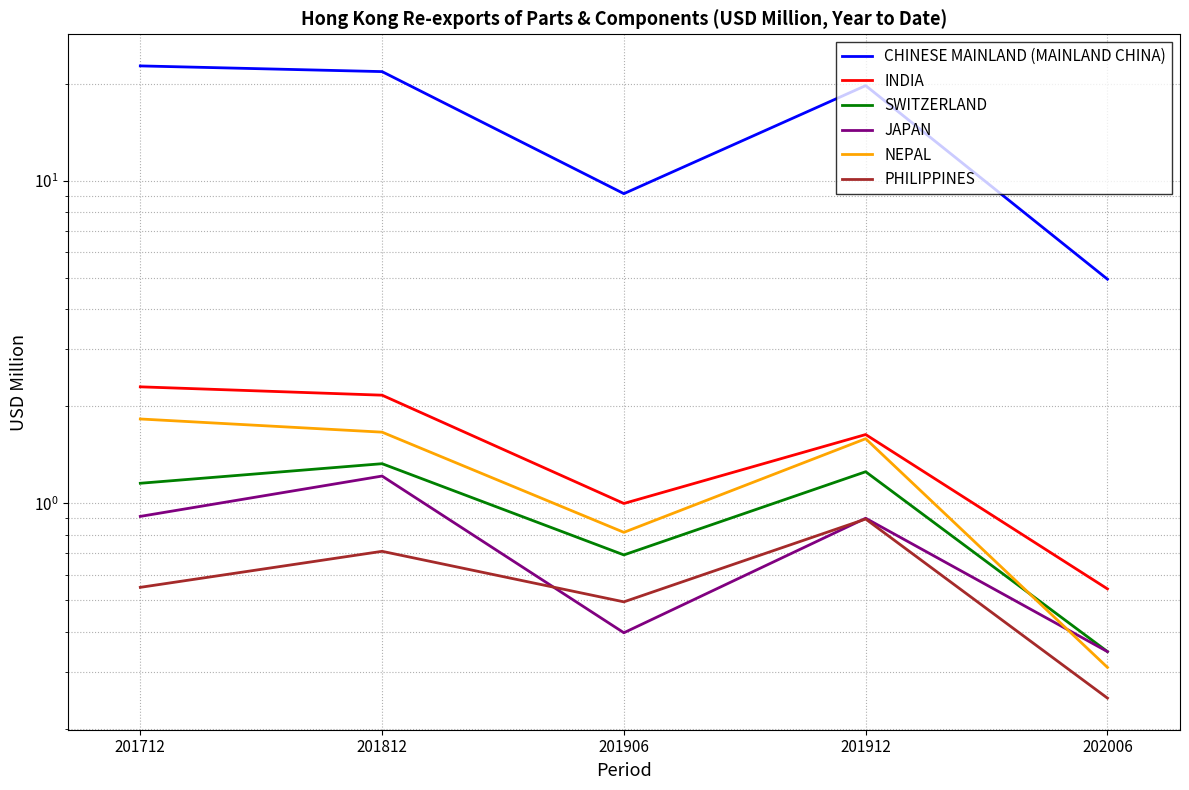

Reading left to right, transcribe all the data shown in this chart.

CHINESE MAINLAND (MAINLAND CHINA): 201712=22.7	201812=21.8	201906=9.1	201912=19.7	202006=5.0
INDIA: 201712=2.3	201812=2.2	201906=1.0	201912=1.6	202006=0.5
SWITZERLAND: 201712=1.2	201812=1.3	201906=0.7	201912=1.3	202006=0.3
JAPAN: 201712=0.9	201812=1.2	201906=0.4	201912=0.9	202006=0.3
NEPAL: 201712=1.8	201812=1.7	201906=0.8	201912=1.6	202006=0.3
PHILIPPINES: 201712=0.5	201812=0.7	201906=0.5	201912=0.9	202006=0.2